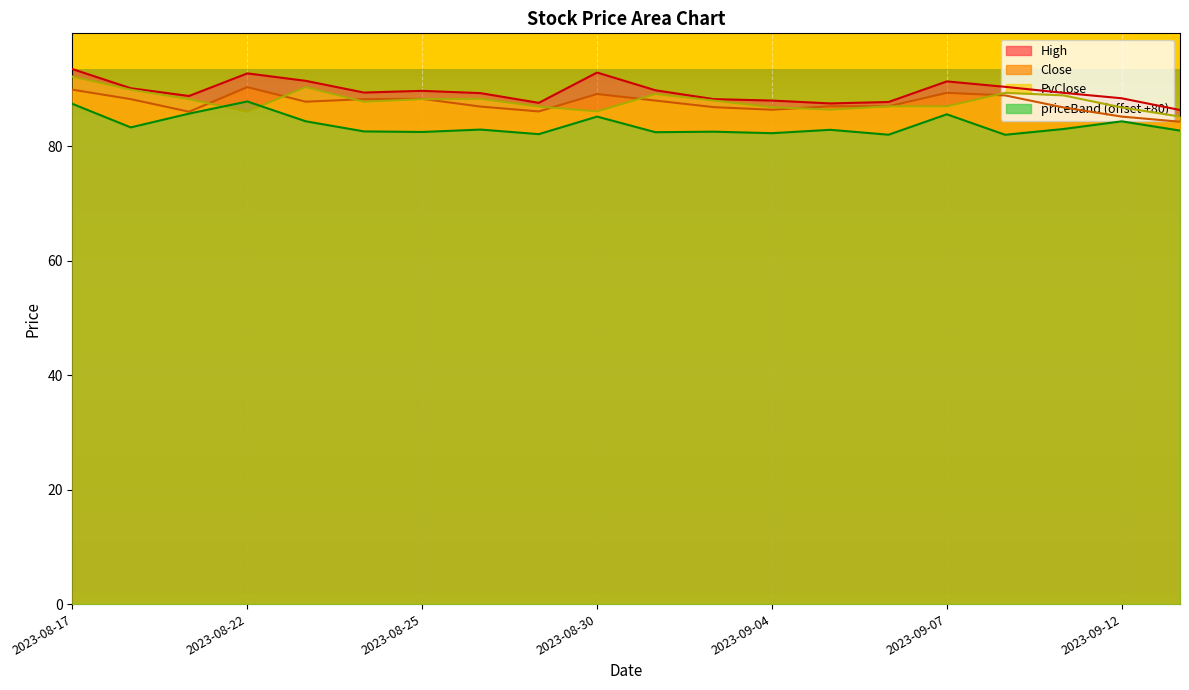

At which label does Close reach its minimum?

2023-09-13